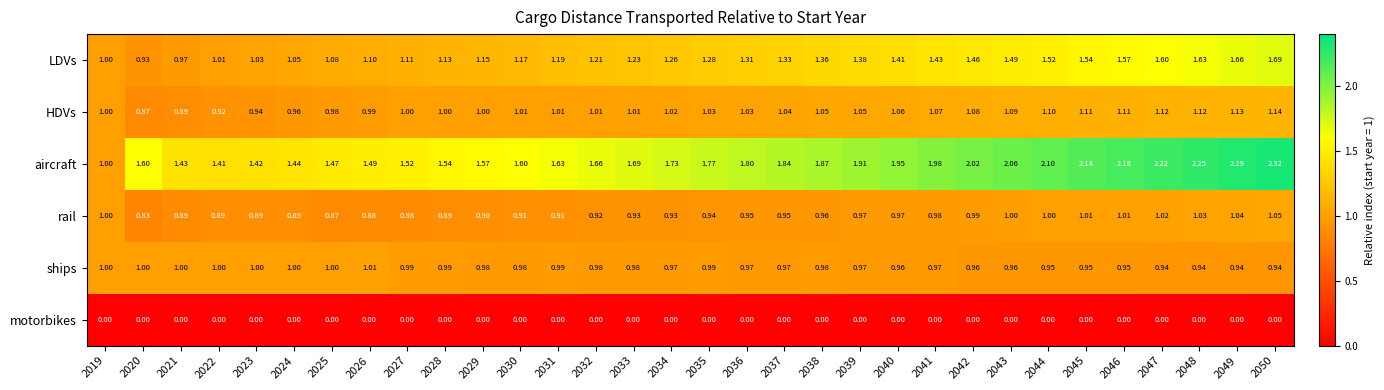

Which series changed the most between 2030 and 2037?

aircraft